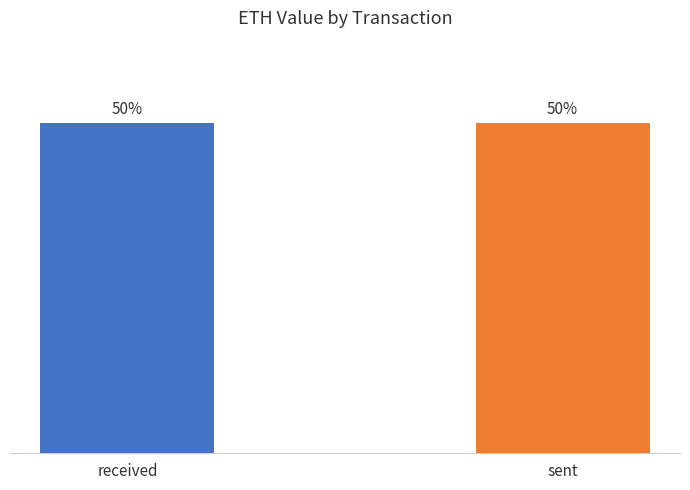

Does the chart contain stacked bars?

No